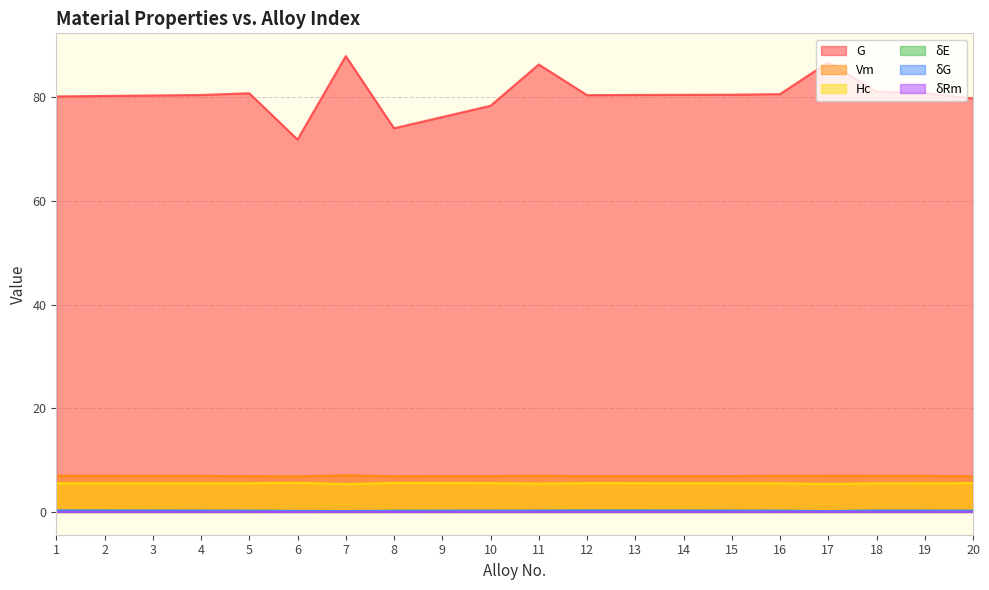

At how many categories does at least one series exceed 42?

20